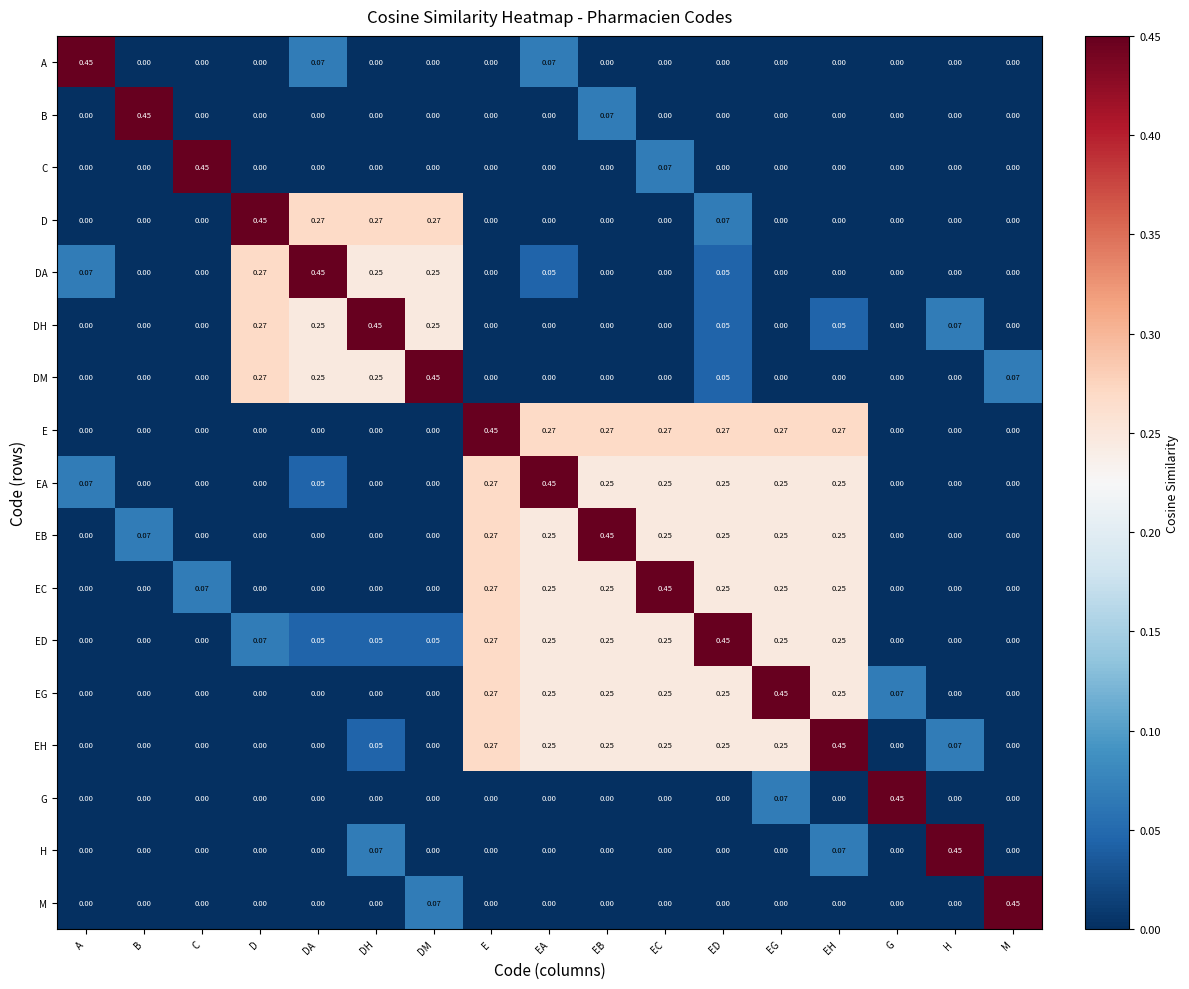

At which category is the sum across all series the highest?

ED